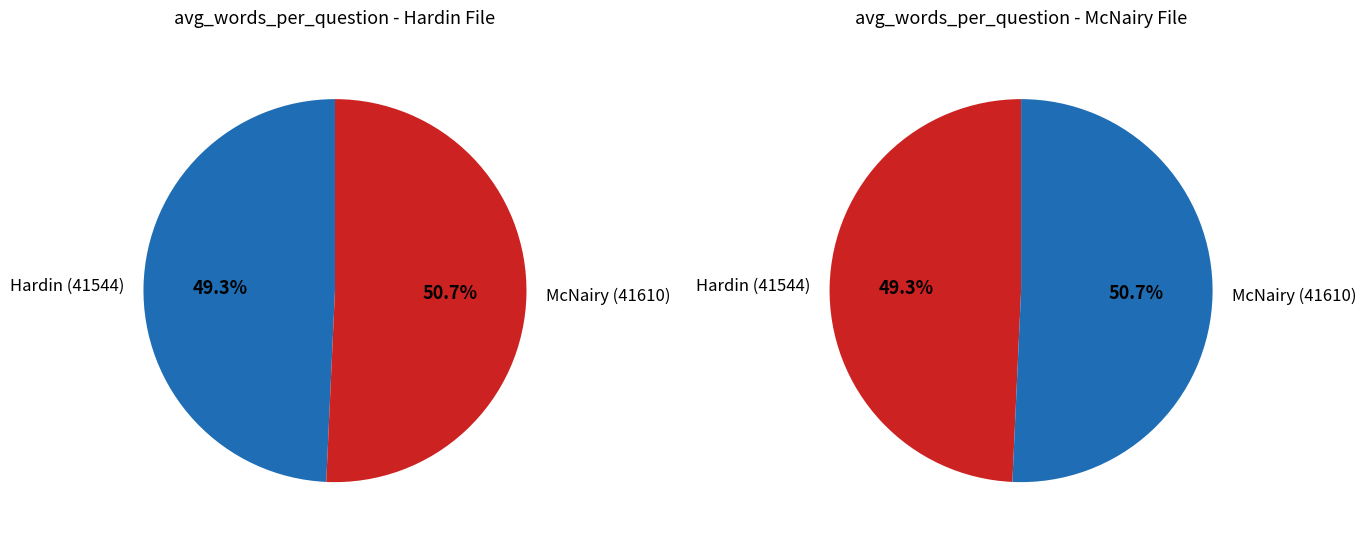

The McNairy (41610) slice represents 51% of the pie. True or false?

True